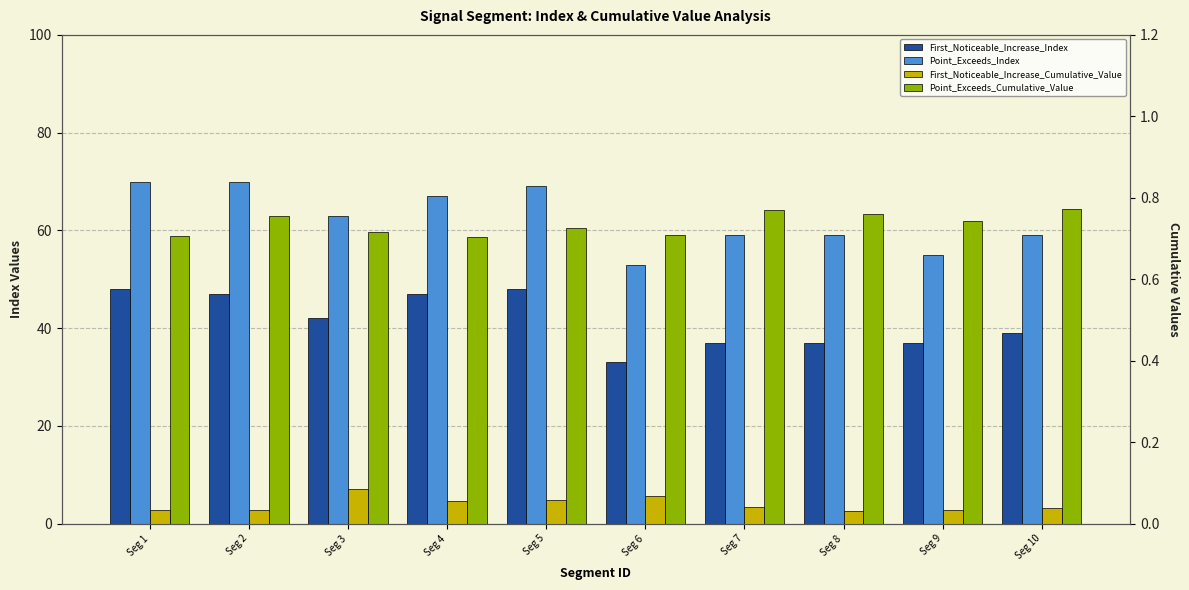

What is the sum of all First_Noticeable_Increase_Cumulative_Value values?

0.5